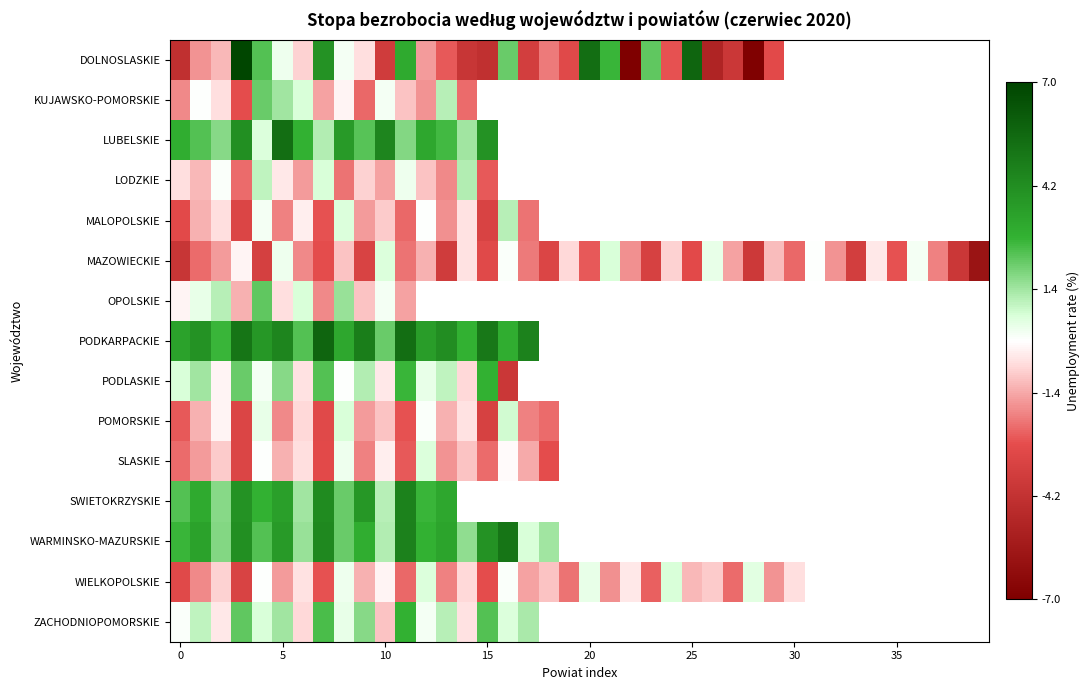

How many positive values does the PODKARPACKIE series have?

18